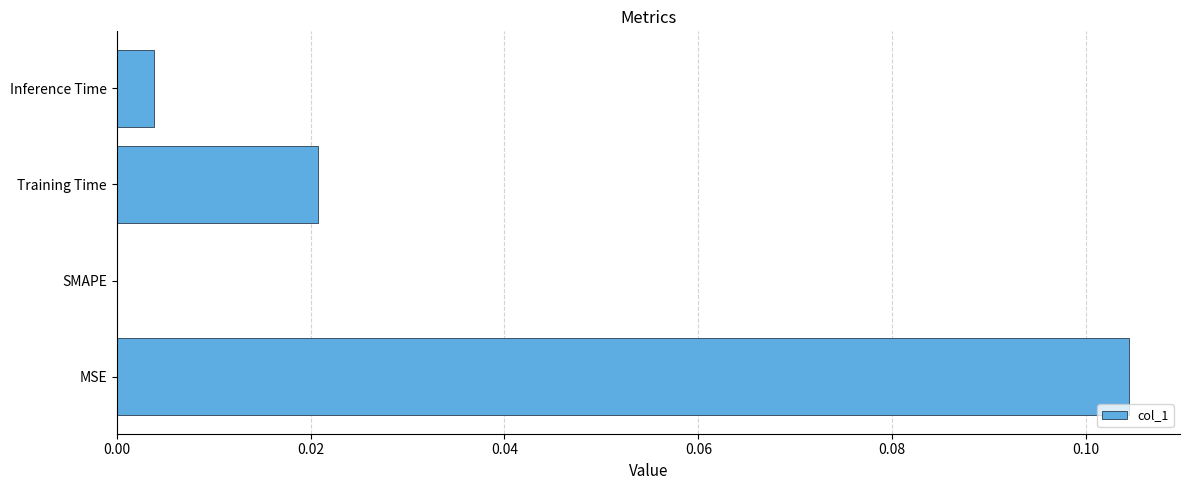

Between MSE and Inference Time, which is larger?

MSE